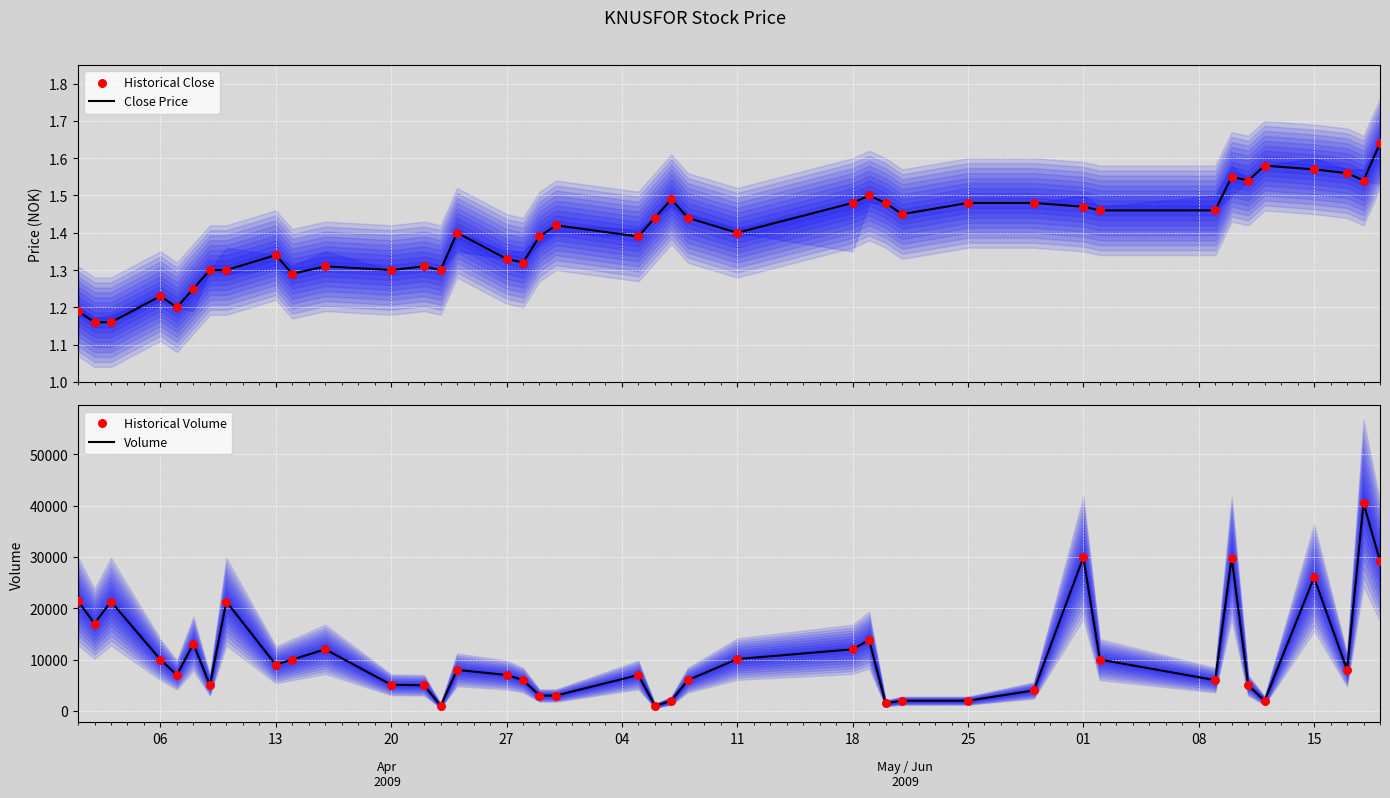

Which series has the widest spread of Y values?

Volume